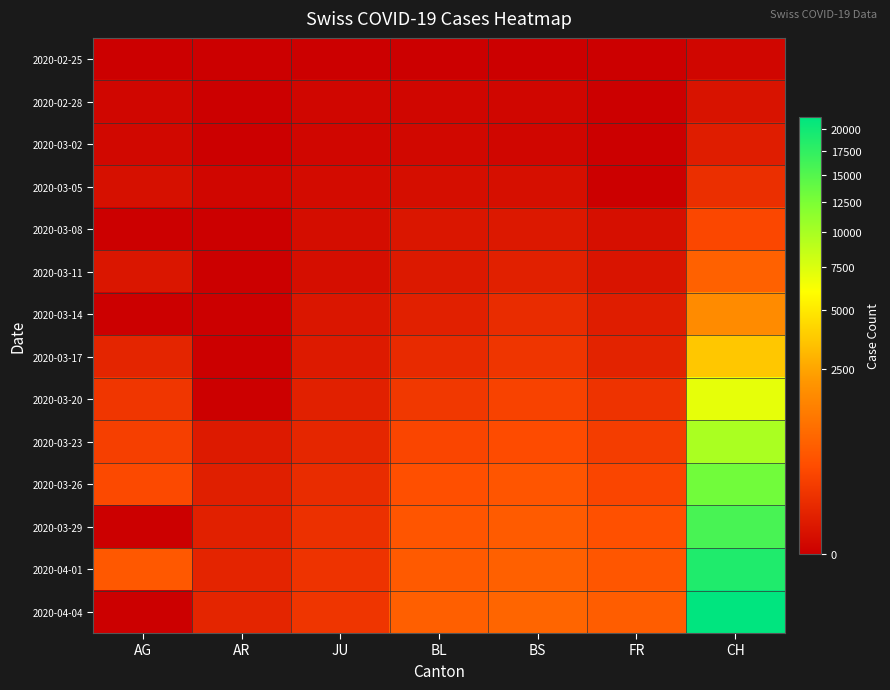

Which category has the highest value across all series?

CH